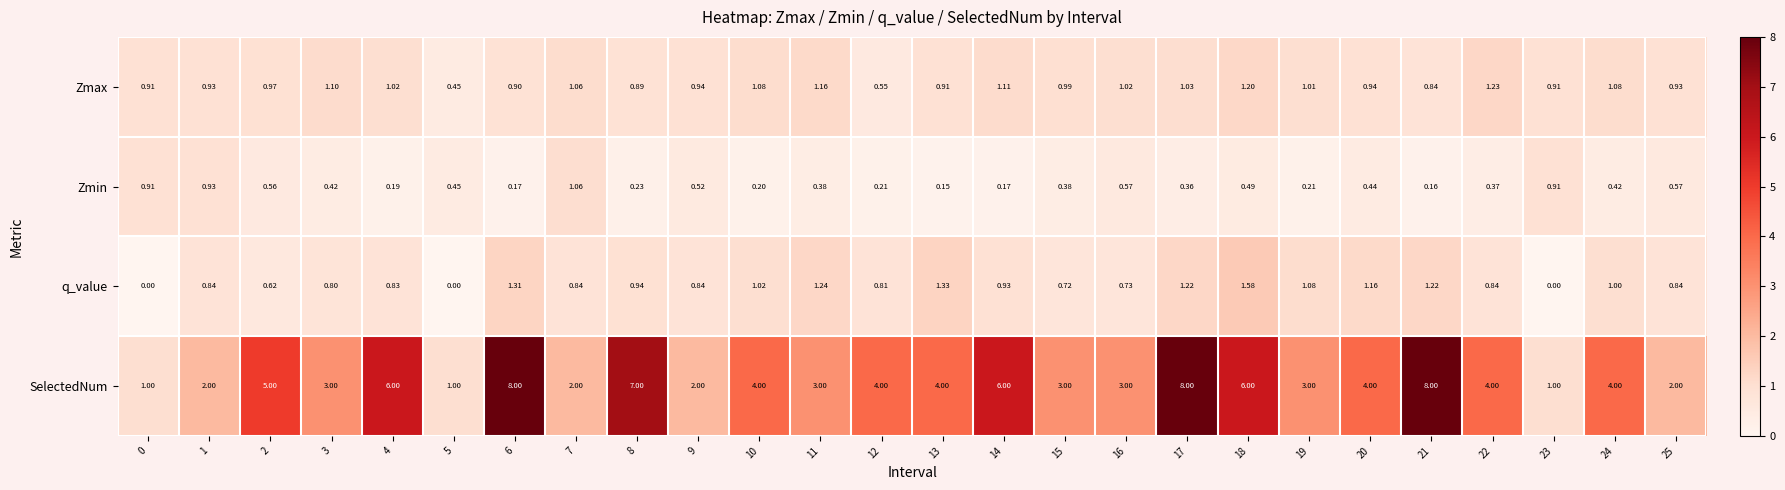

Between 6 and 21, which series saw the biggest shift?

q_value